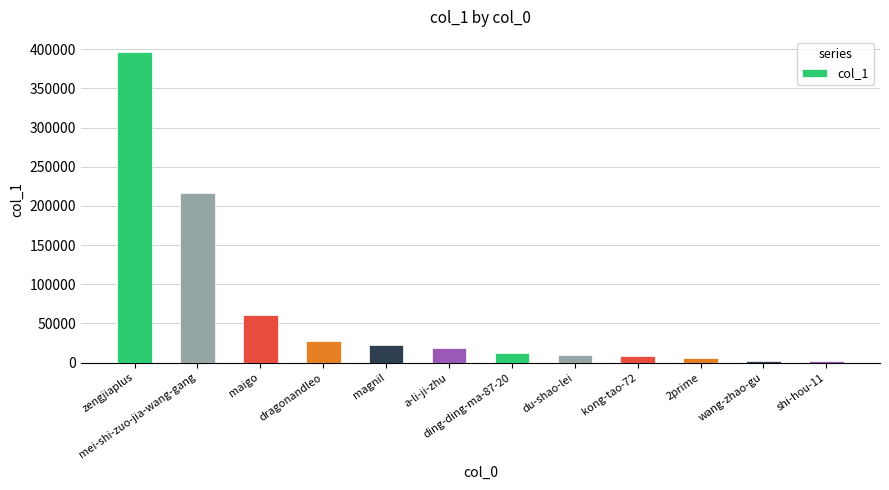

What is the value of the 12th bar from the left?

2367